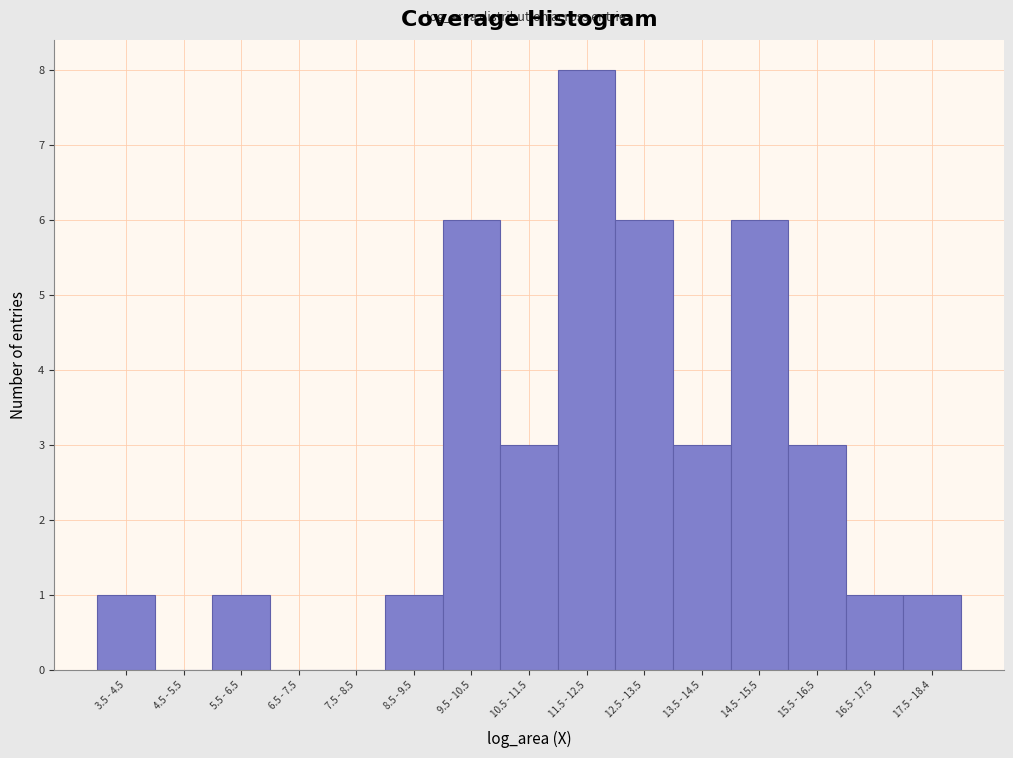

Reading left to right, transcribe all the data shown in this chart.

3.5 - 4.5=1	4.5 - 5.5=0	5.5 - 6.5=1	6.5 - 7.5=0	7.5 - 8.5=0	8.5 - 9.5=1	9.5 - 10.5=6	10.5 - 11.5=3	11.5 - 12.5=8	12.5 - 13.5=6	13.5 - 14.5=3	14.5 - 15.5=6	15.5 - 16.5=3	16.5 - 17.5=1	17.5 - 18.4=1